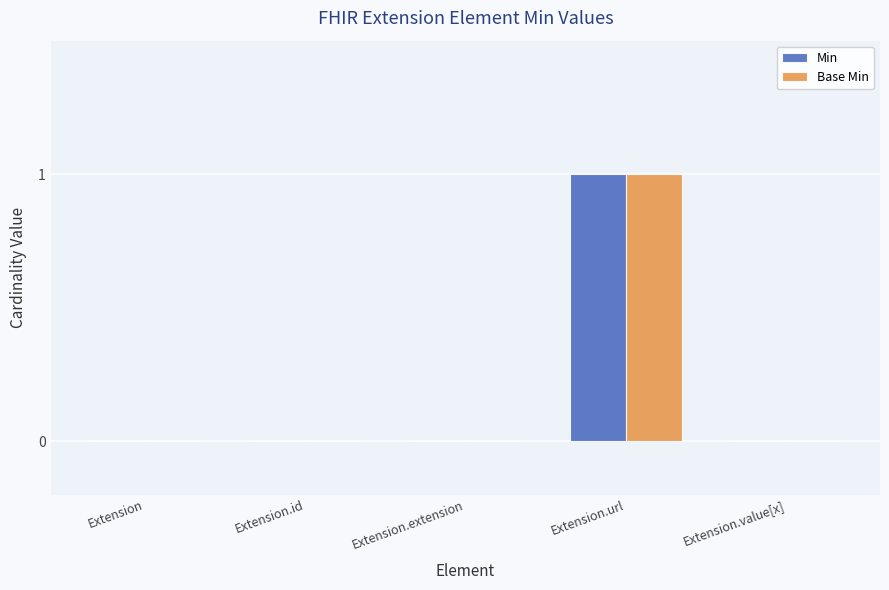

At which category is the sum across all series the highest?

Extension.url